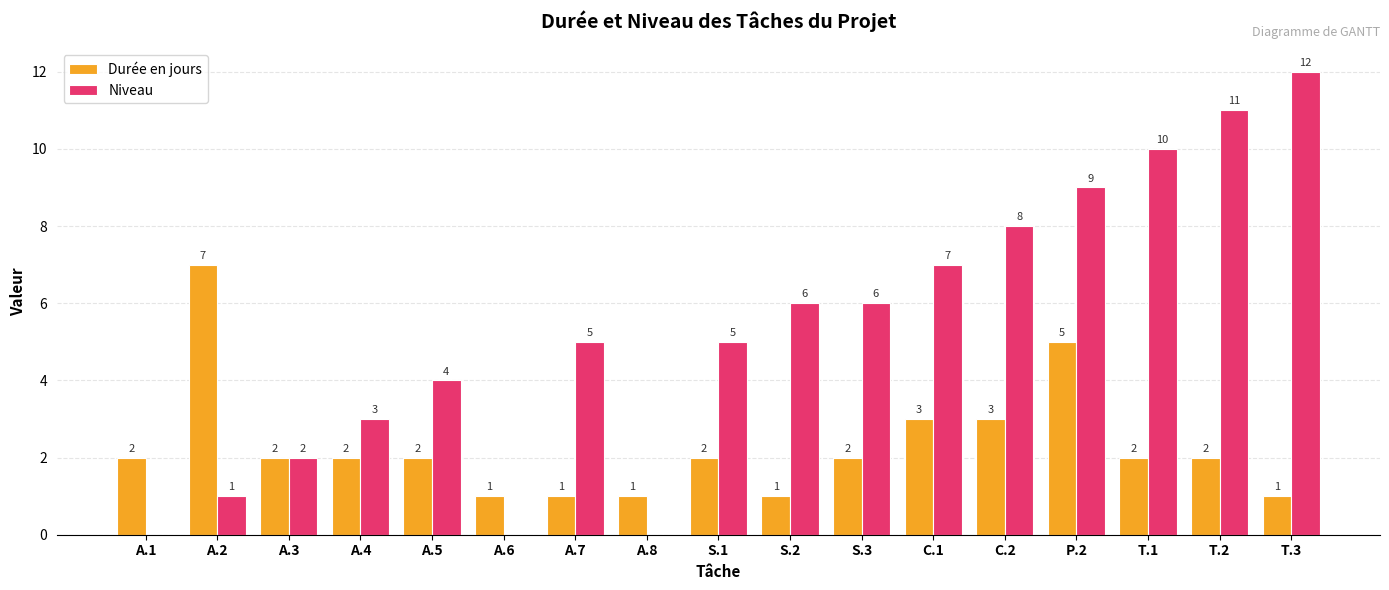

What are all the series names shown in the legend?

Durée en jours, Niveau